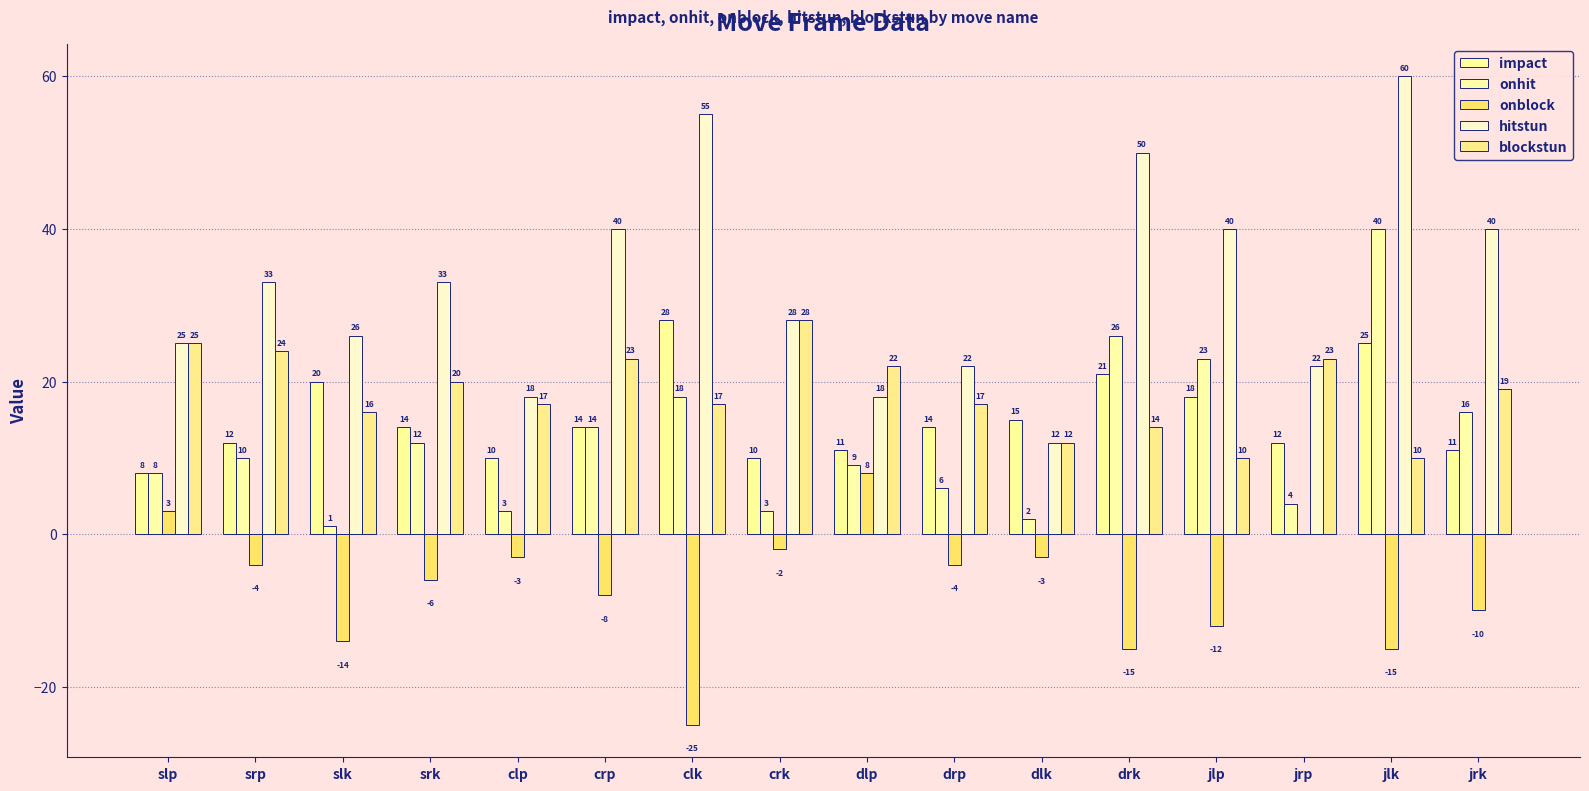

What is the value of the onblock bar at the 11th from the left?

-3